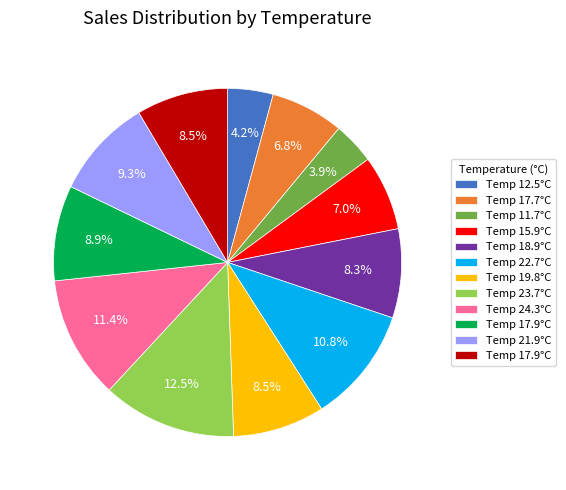

To the nearest percent, what is the difference between the largest and smallest slice percentages?

9%